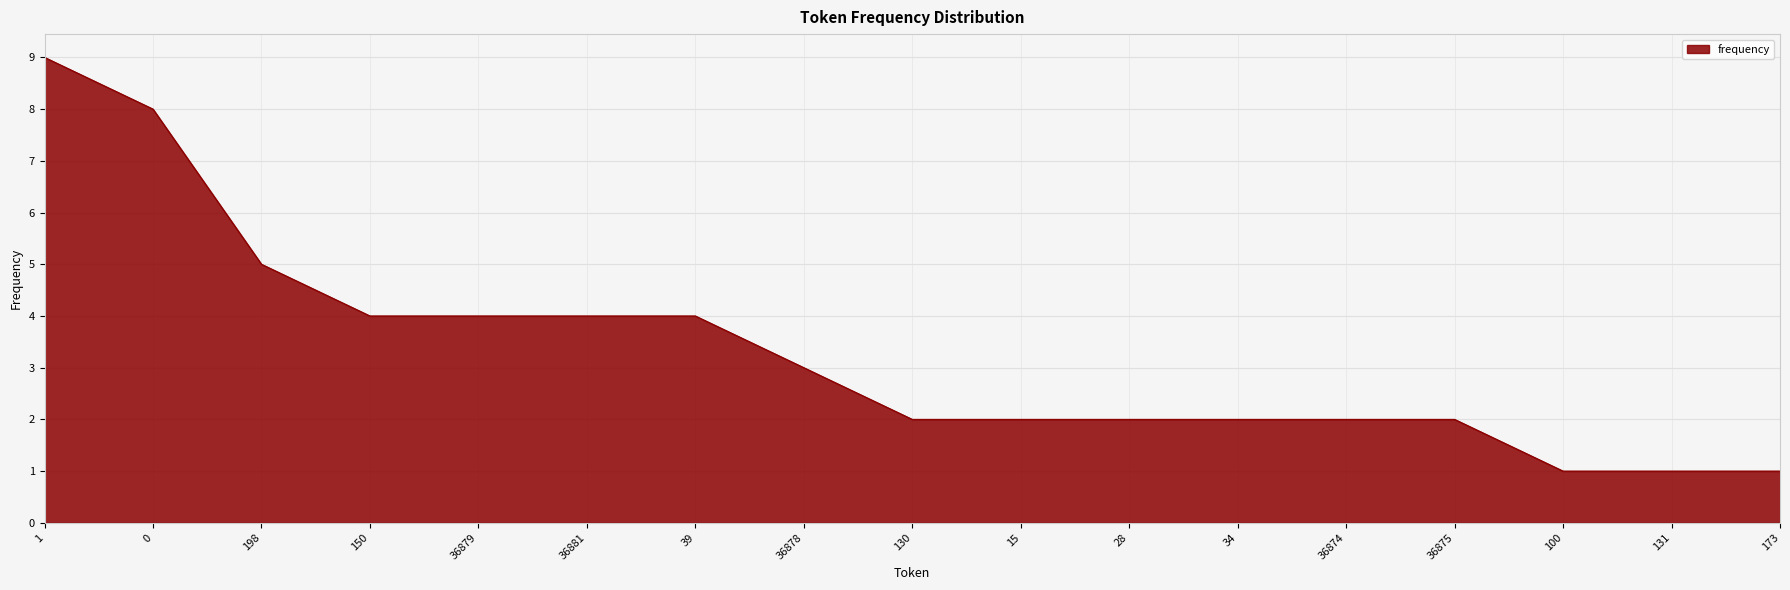

Is it true that the value at 34 is 2?

True